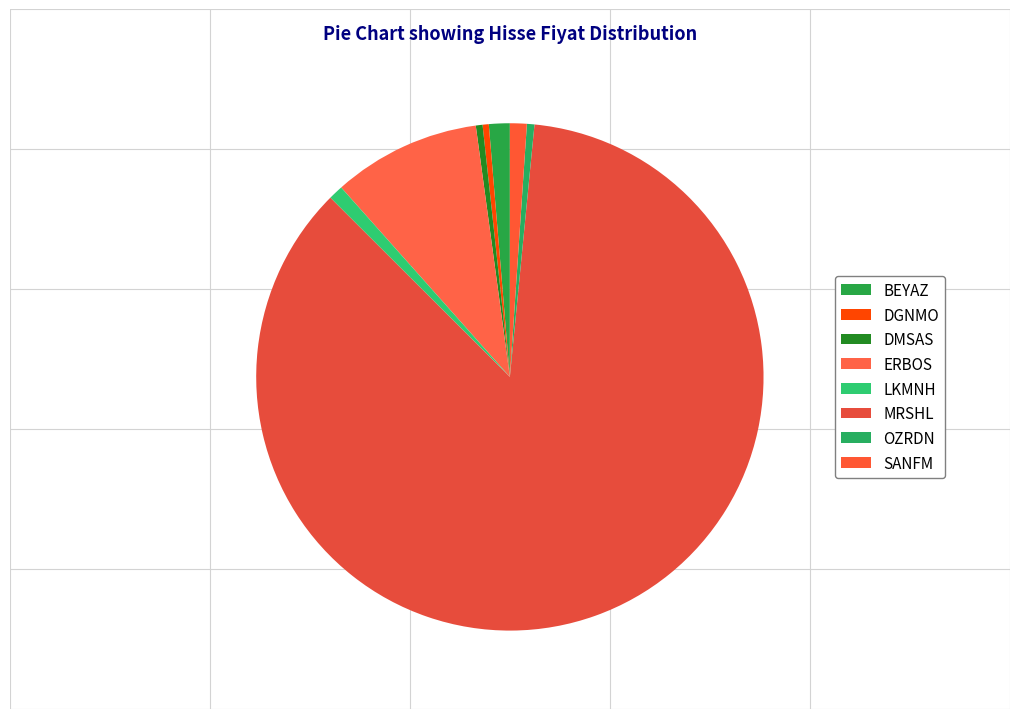

Which has a higher value, MRSHL or DGNMO?

MRSHL